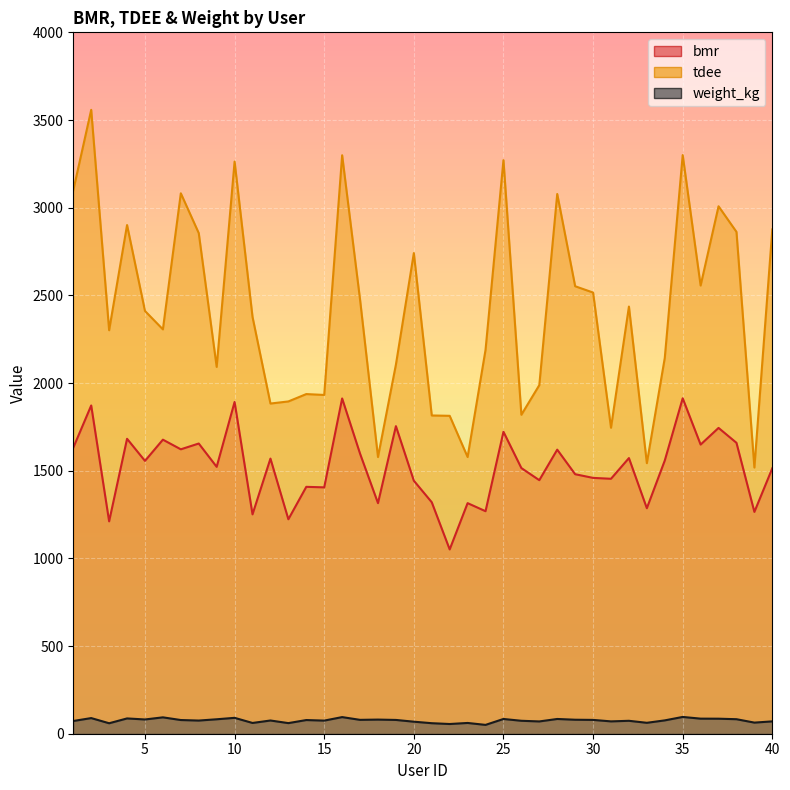

List the labels in order of tdee value, smallest first.

39, 33, 18, 23, 31, 22, 21, 26, 12, 13, 15, 14, 27, 9, 19, 34, 24, 3, 6, 11, 5, 32, 17, 30, 29, 36, 20, 8, 38, 40, 4, 37, 28, 7, 1, 10, 25, 16, 35, 2